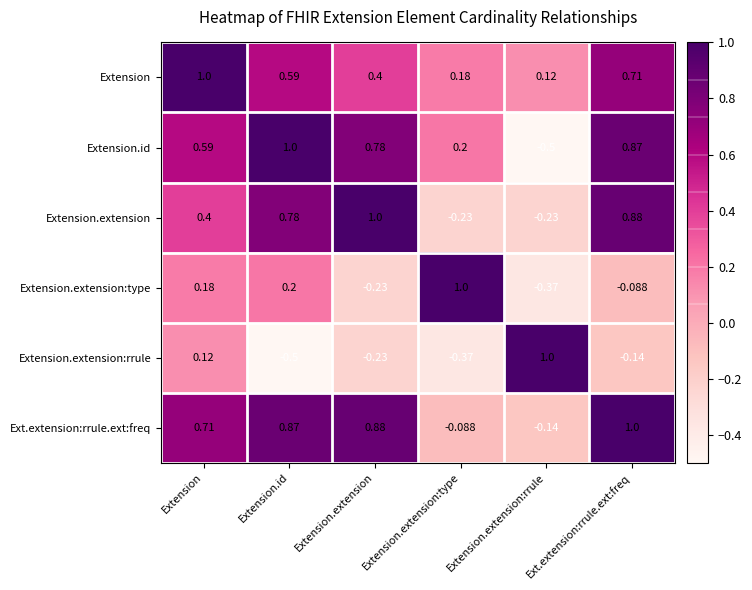

Which series changed the most between Extension and Extension.extension:rrule?

Extension.id